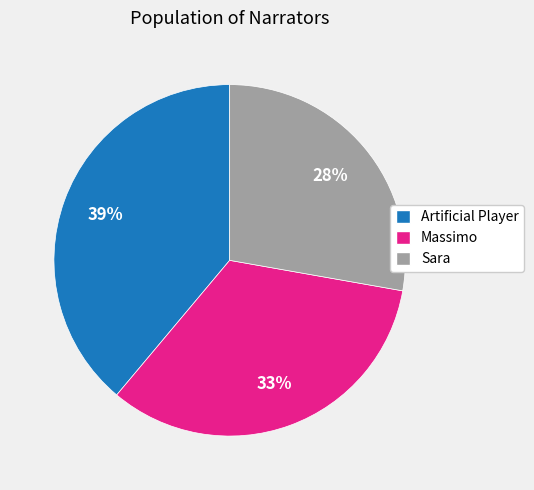

What is the smallest slice in the pie chart?

Sara